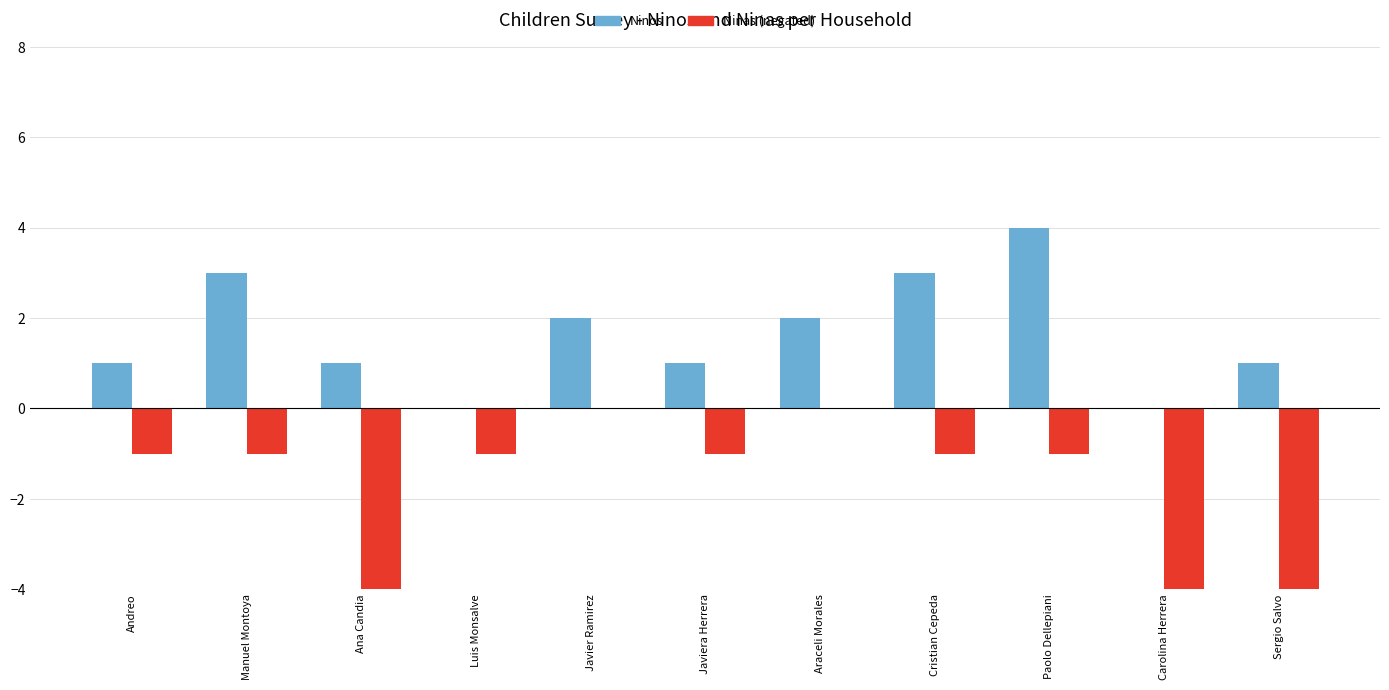

What is the label of the 4th bar from the left?

Luis Monsalve